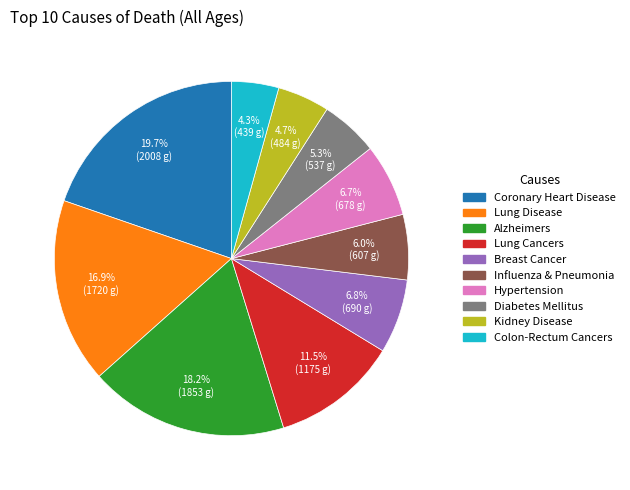

To the nearest percent, what is the combined percentage of Kidney Disease and Colon-Rectum Cancers?

9%